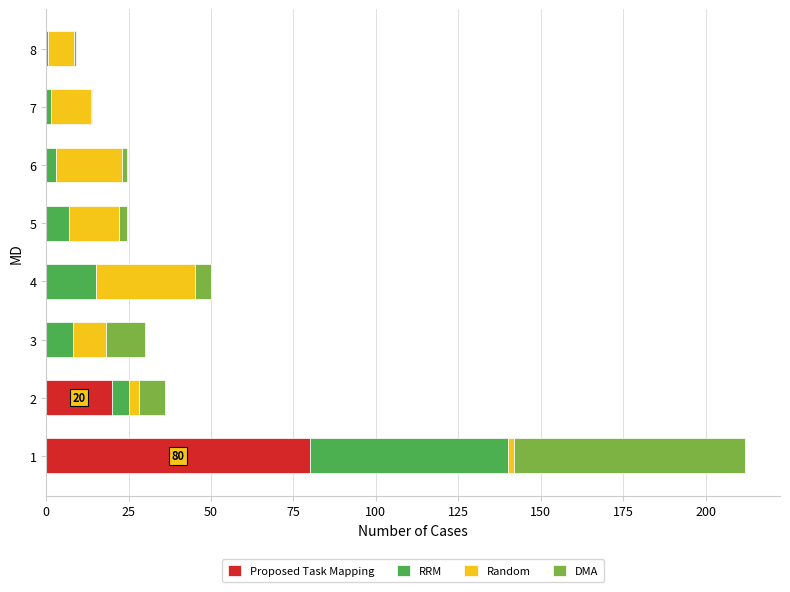

What is the highest value of the Proposed Task Mapping series?

80.0